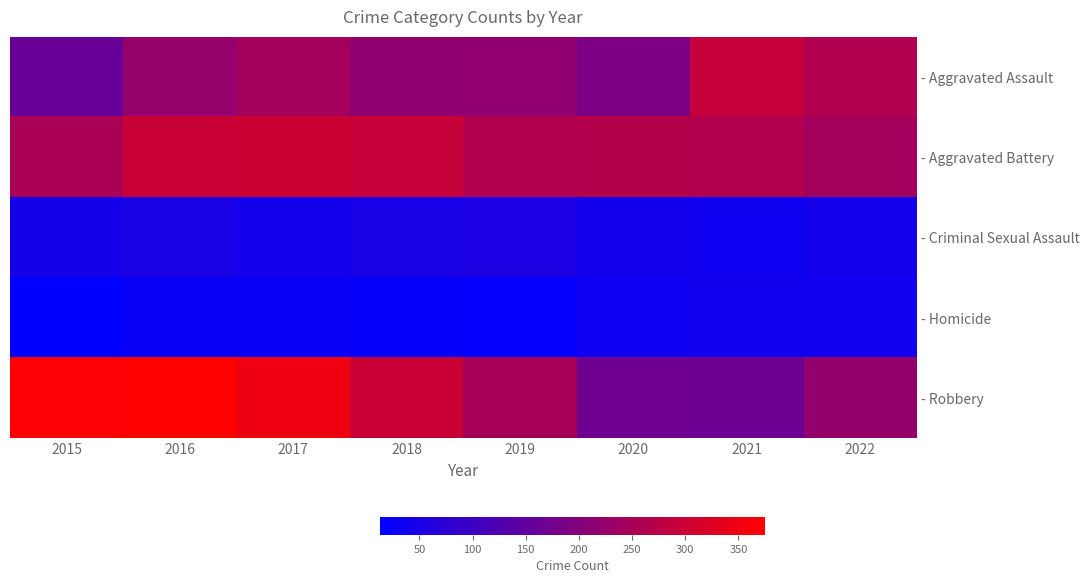

At which category is the sum across all series the highest?

2016